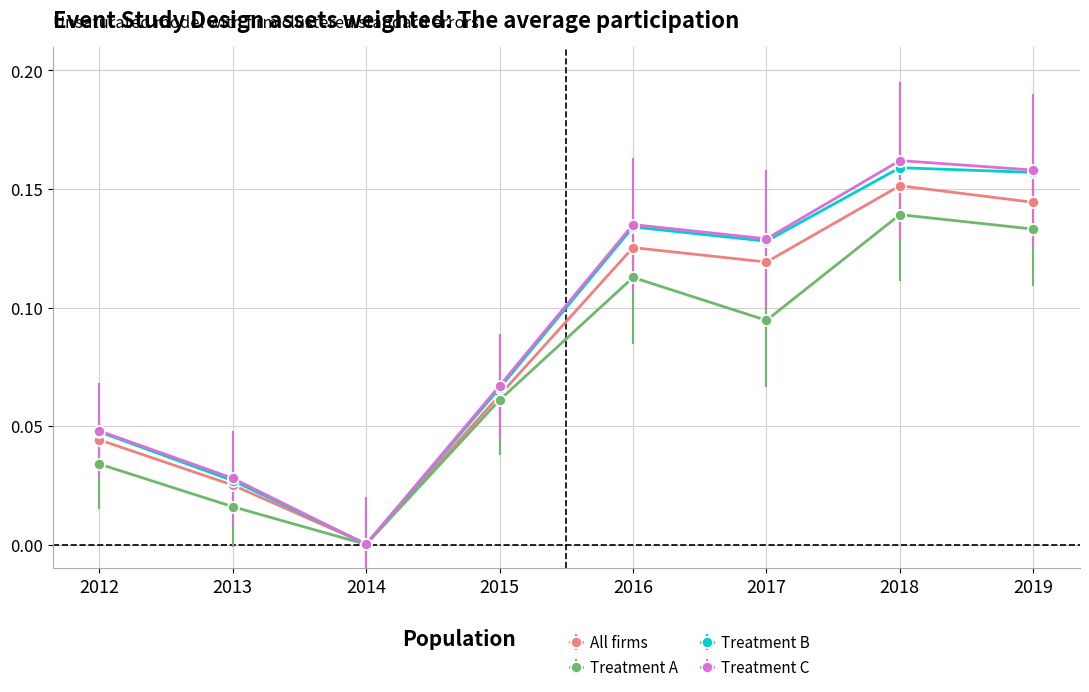

Which series has the widest spread of values?

Treatment C